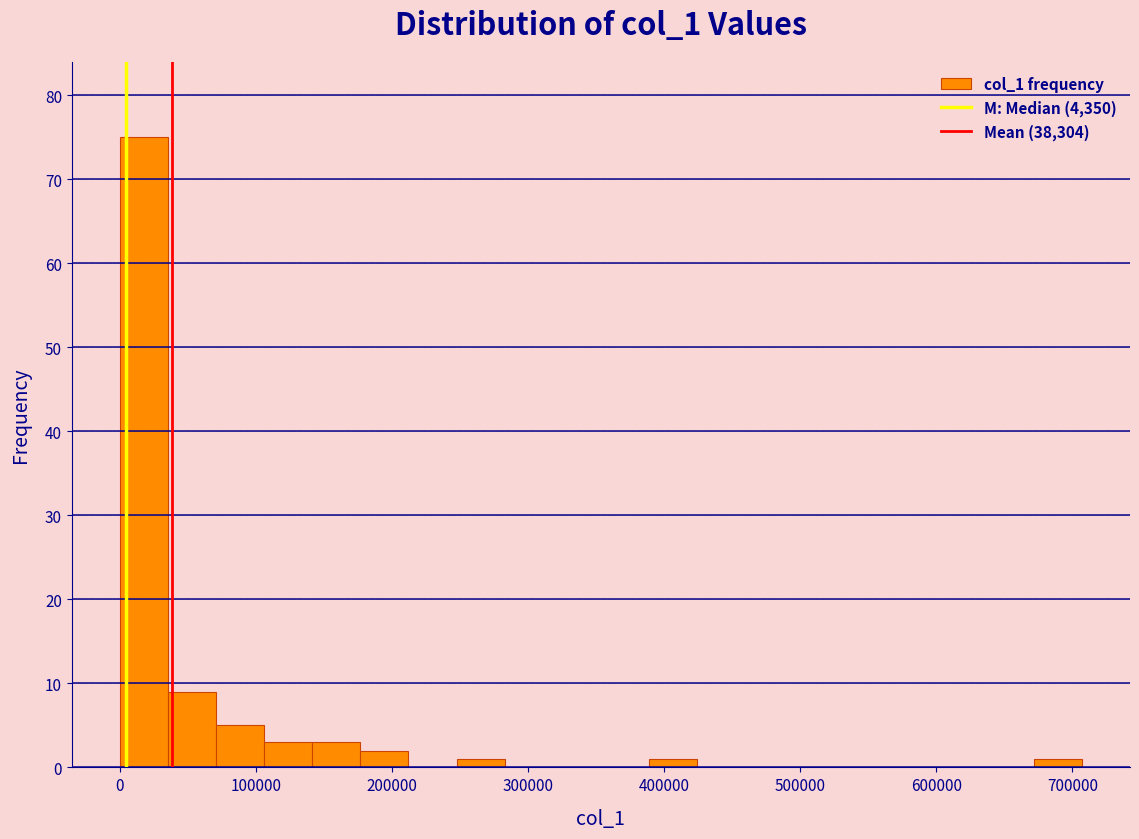

Around what value on the x-axis is the tallest bar? Give the approximate position of its centre, as read against the axis.

20000